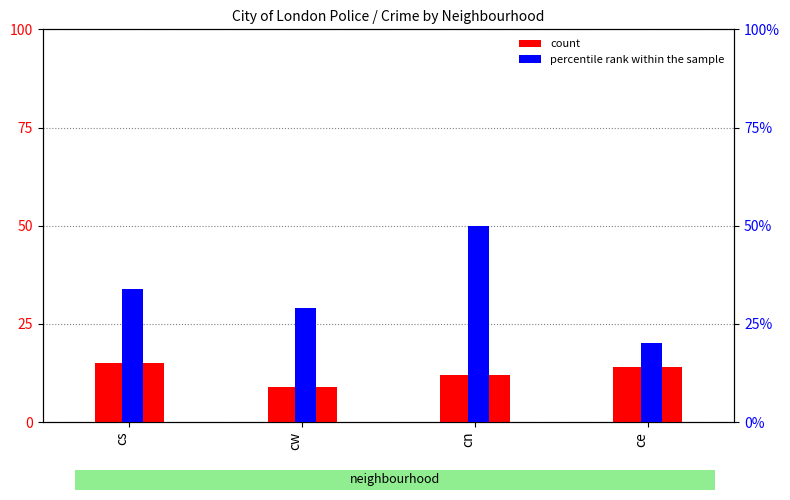

Count the count values in the range 12 to 15.

3